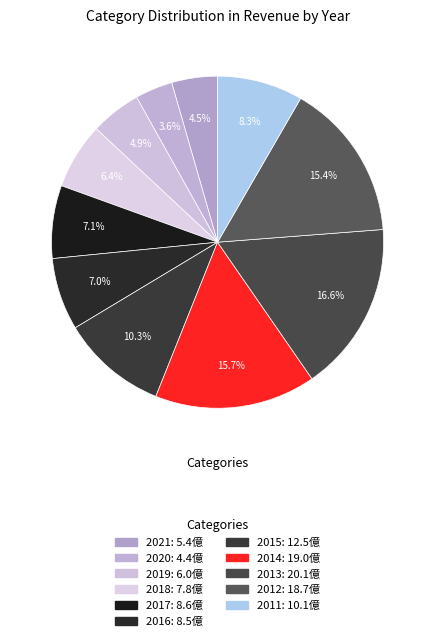

Is the sum of 2019 and 2012 greater than half?

No